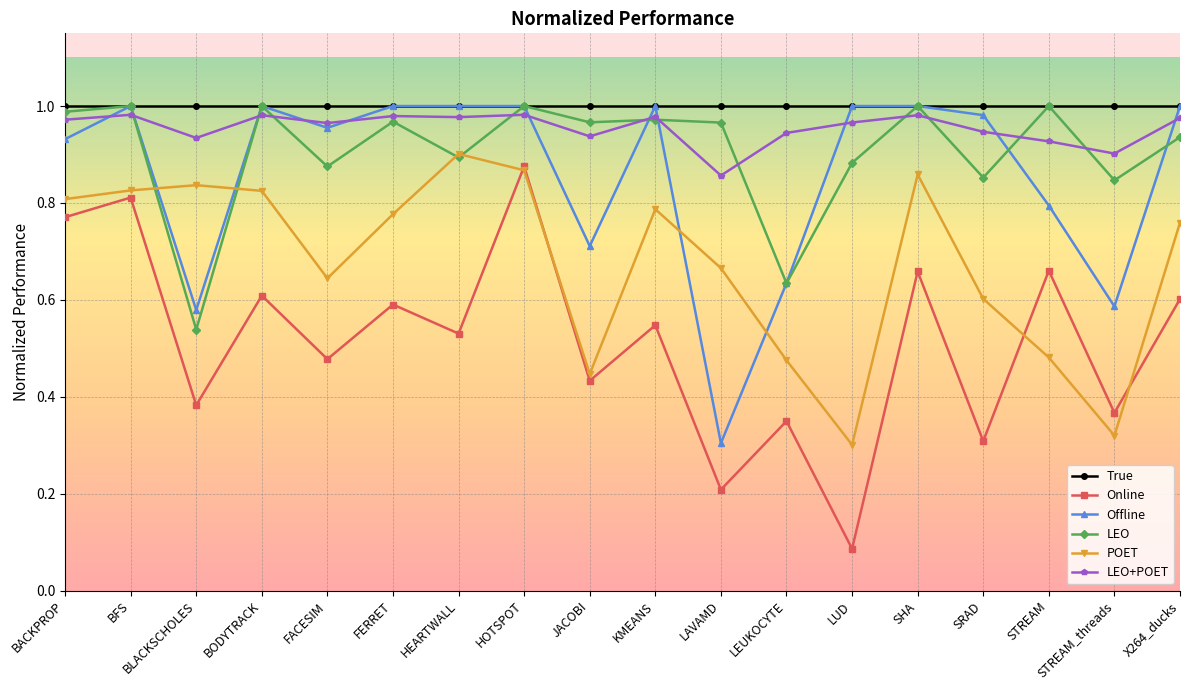

At which label does LEO+POET reach its minimum?

LAVAMD